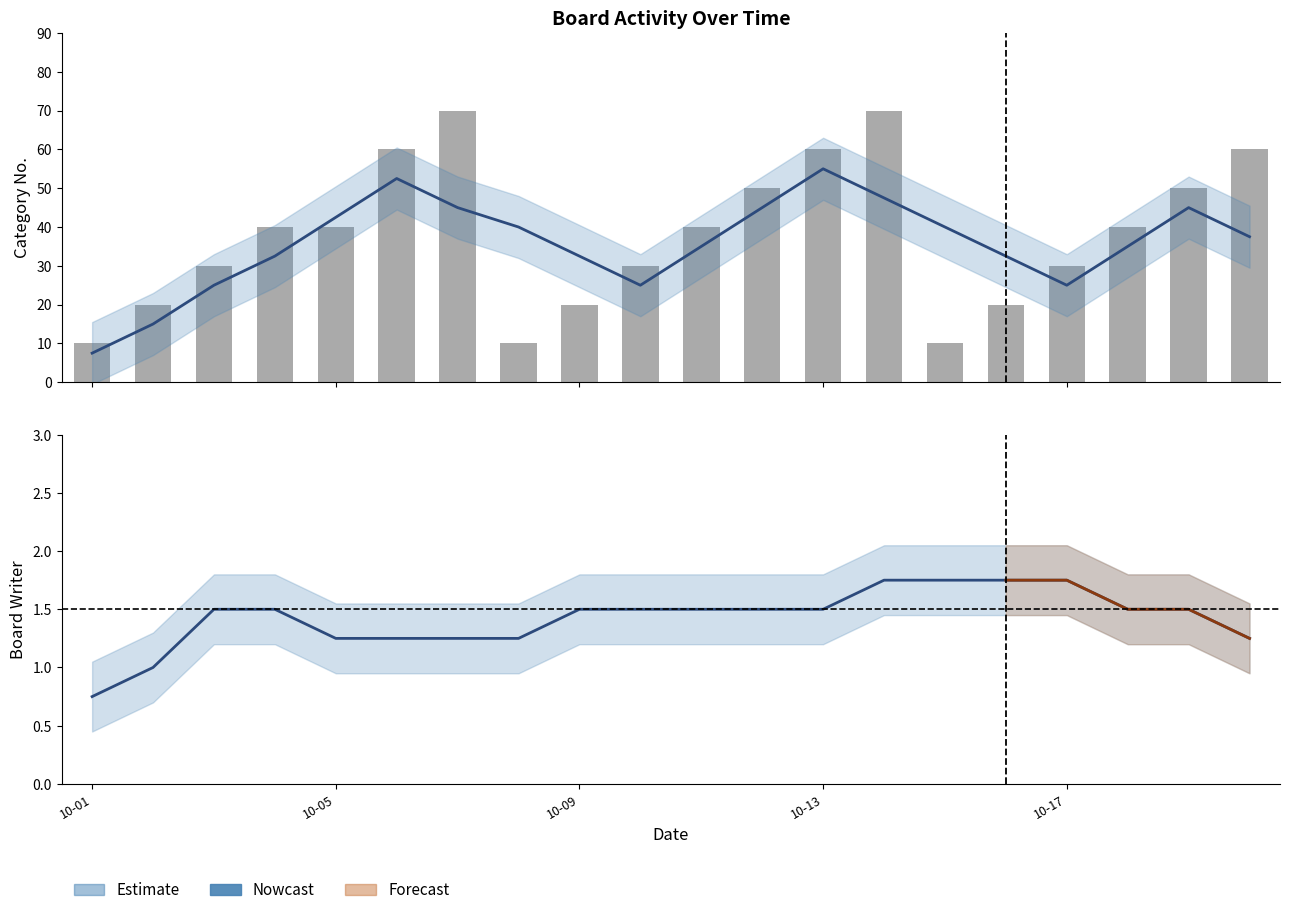

The value of CATEGORY_NO (smoothed) at 10-09 is 32.5. True or false?

True